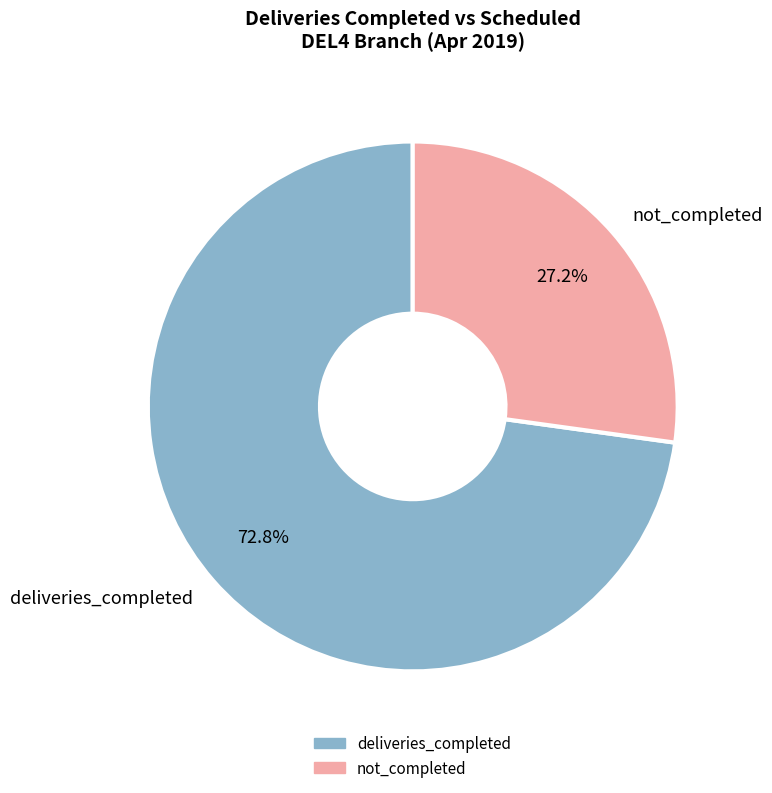

Which category has the biggest portion of the pie?

deliveries_completed